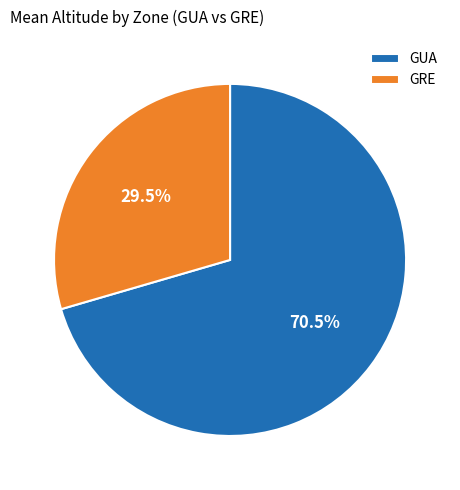

Is there any slice that represents more than half of the pie?

Yes